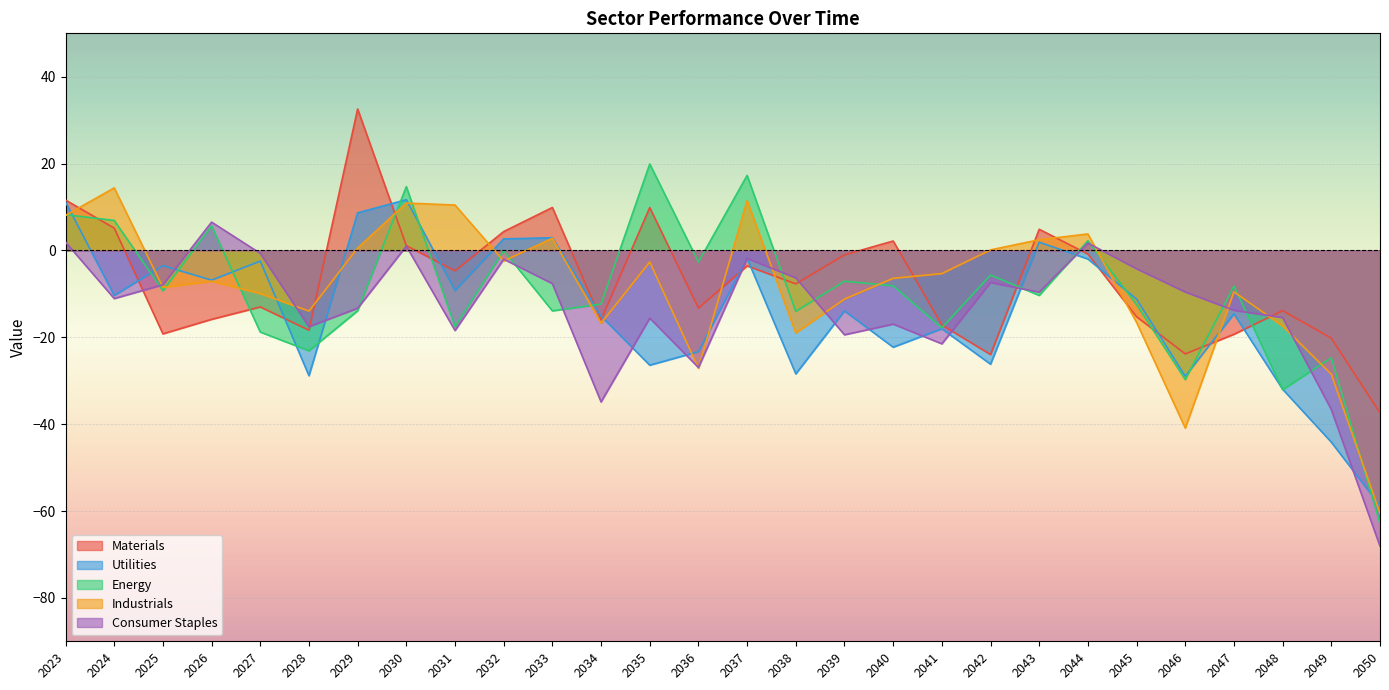

Which series has the largest total across all categories?

Materials